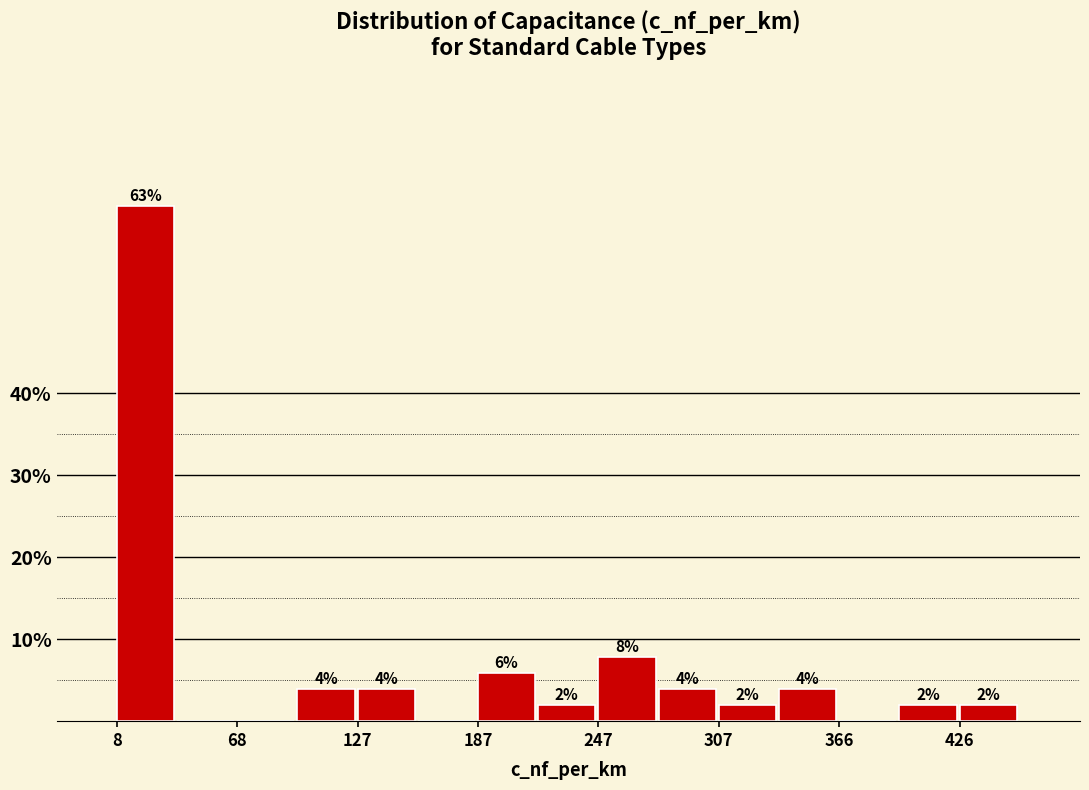

Around what value on the x-axis is the tallest bar? Give the approximate position of its centre, as read against the axis.

20